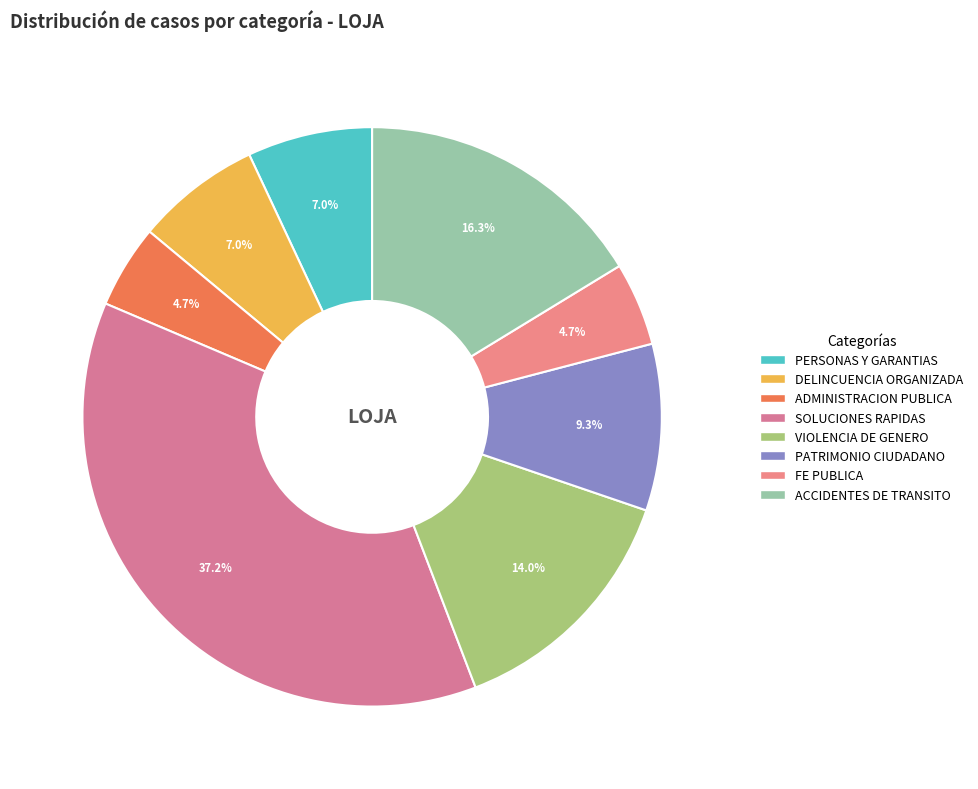

Is there a majority slice in this chart?

No